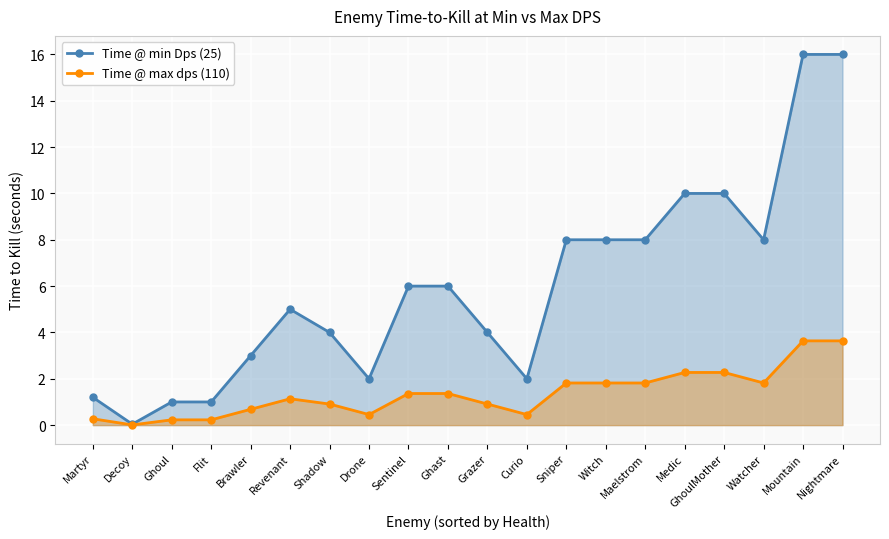

At which category does Time @ min Dps (25) reach its first local peak?

Revenant